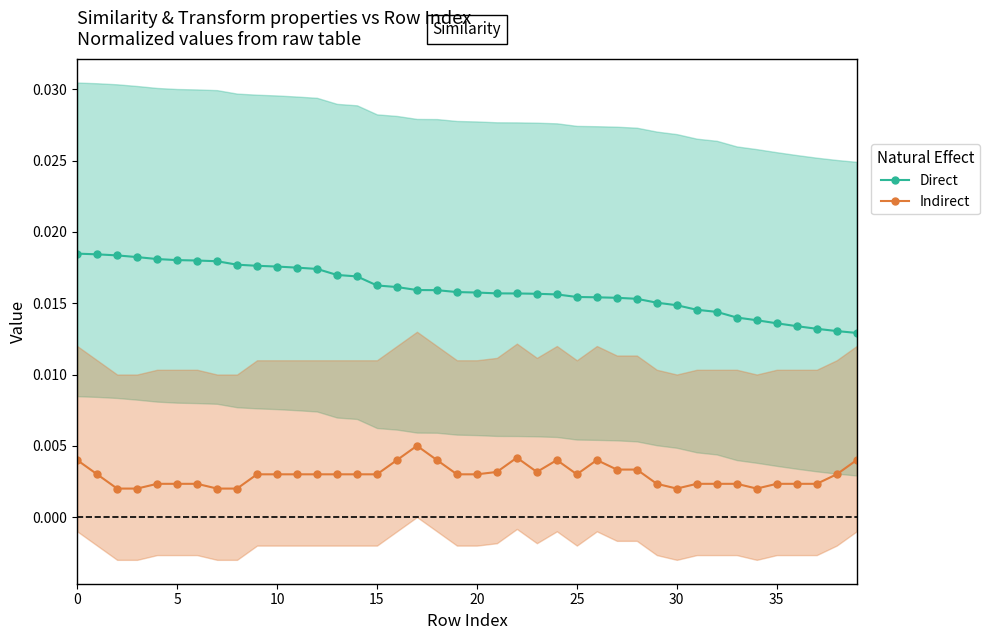

What are all the series names shown in the legend?

Direct, Indirect